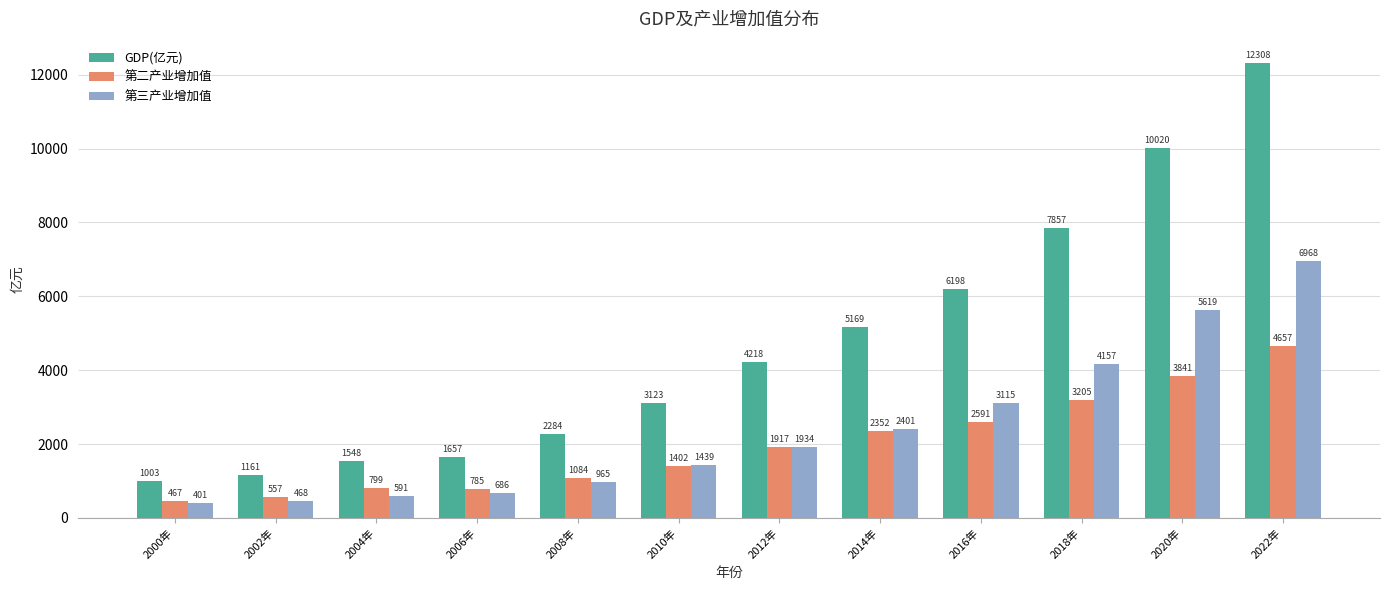

Which series has the largest range (max minus min)?

GDP(亿元)